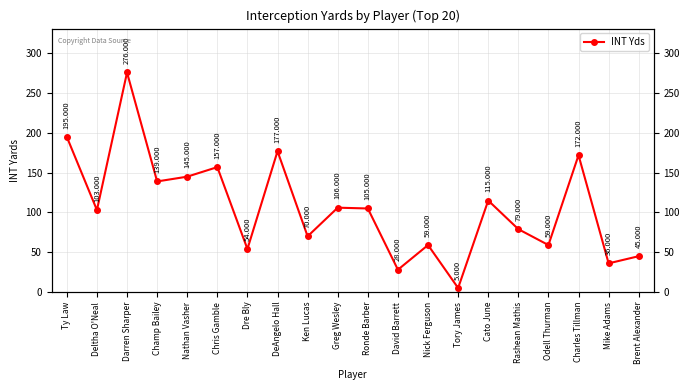

What is the sum of the values at Dre Bly and David Barrett?

82